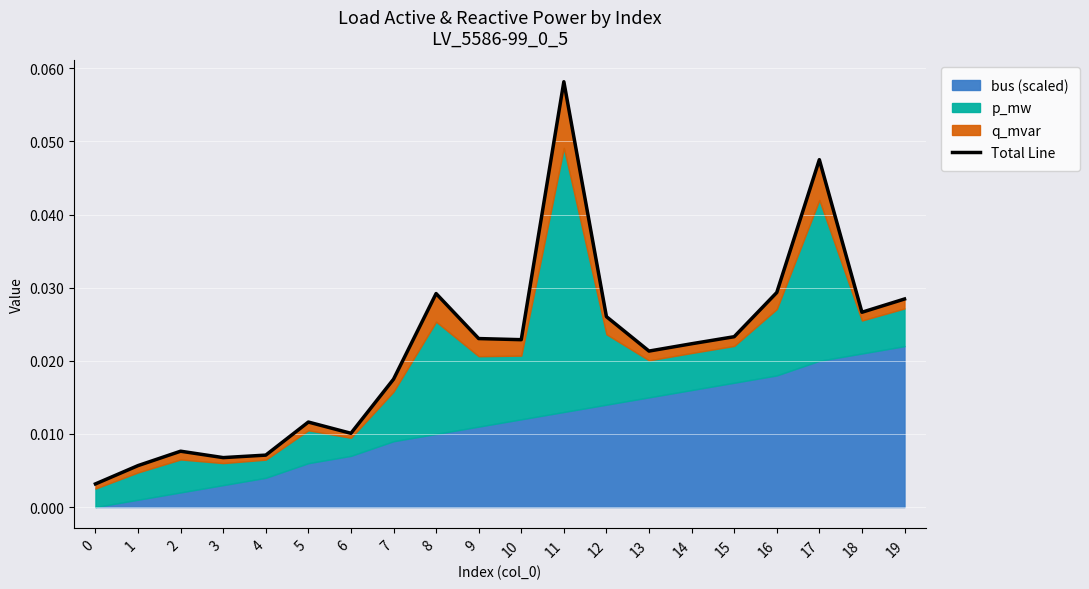

List the labels in order of value, smallest first.

0, 1, 3, 4, 2, 6, 5, 7, 13, 14, 10, 9, 15, 12, 18, 19, 8, 16, 17, 11